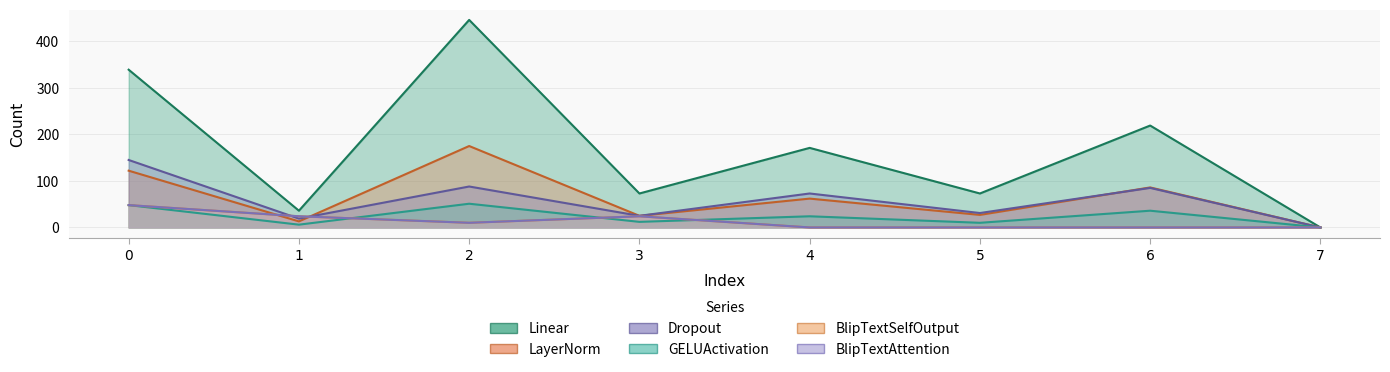

Which has a higher value, 5 or 4?

4